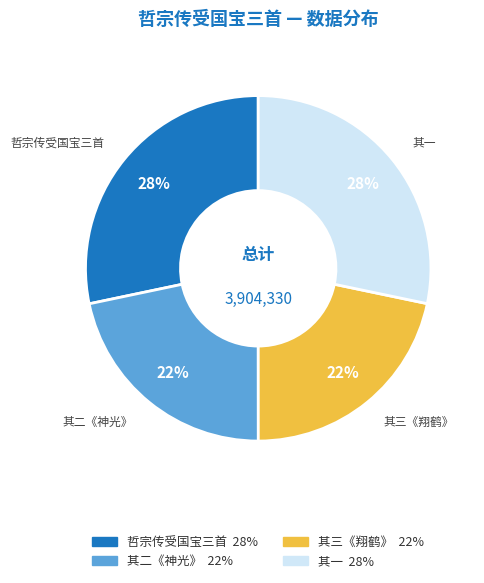

To the nearest percent, what portion does 哲宗传受国宝三首 represent?

28%